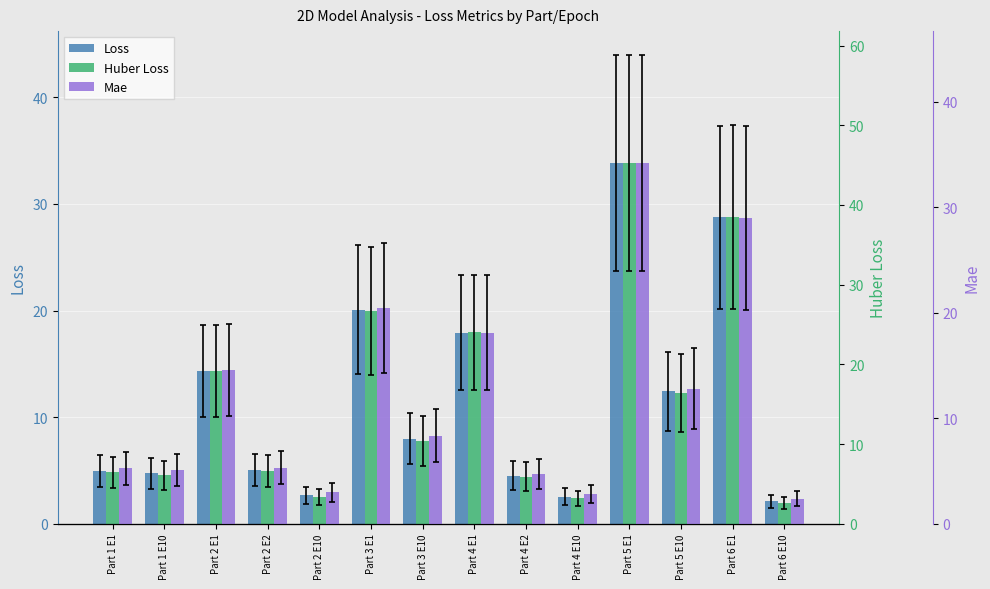

What are all the series names shown in the legend?

Loss, Huber Loss, Mae